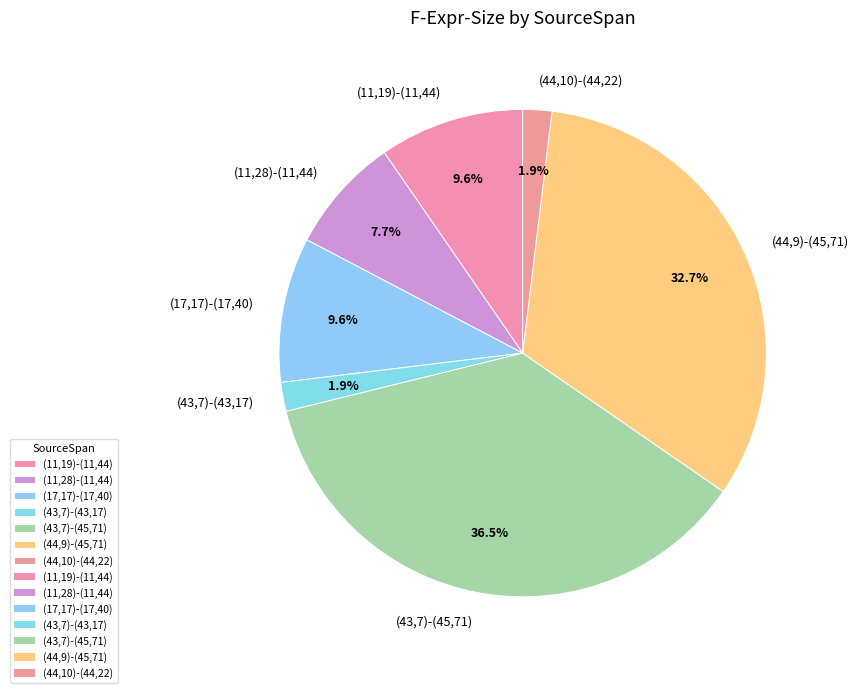

Does (43,7)-(45,71) account for over 50% of the chart?

No